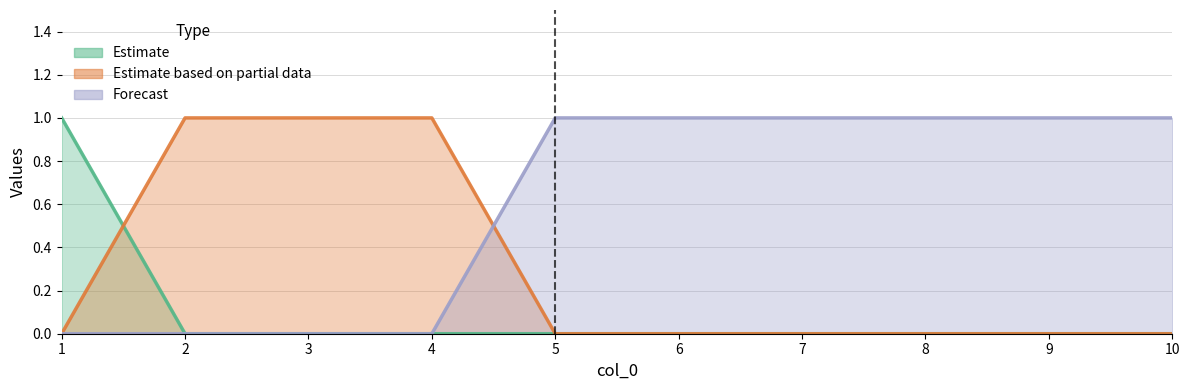

List the series in order of their peak value, highest first.

col_1, col_2, col_3